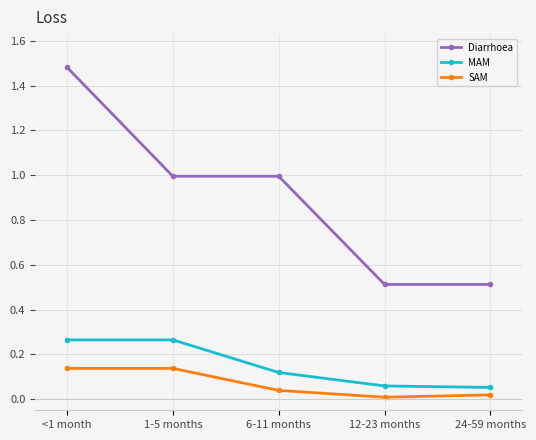

Is it true that MAM equals 0.0 at 24-59 months?

False